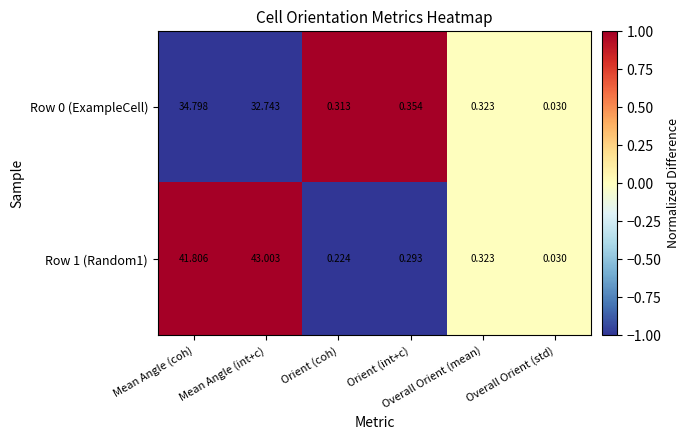

What is the minimum value shown in the chart?

-1.0